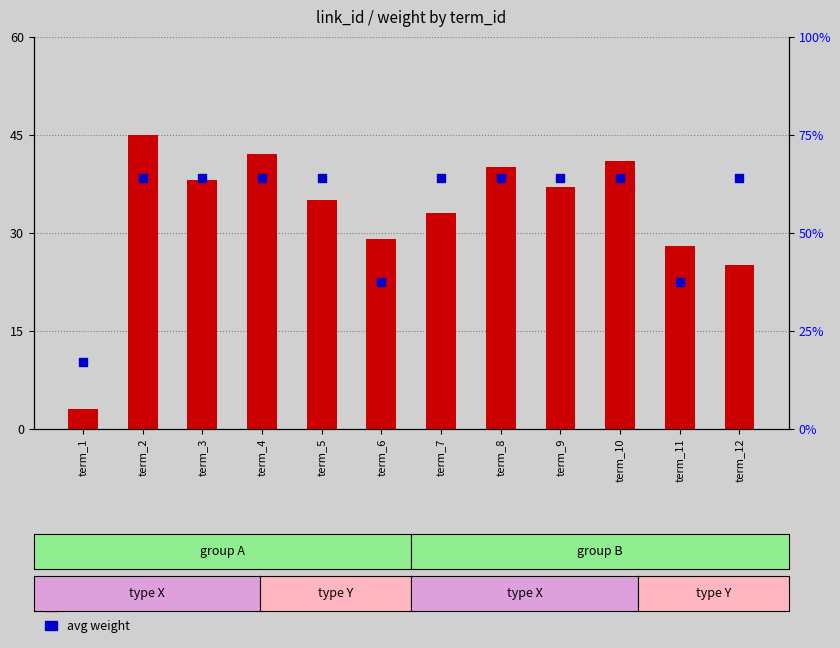

Which series reaches the minimum Y coordinate?

avg weight